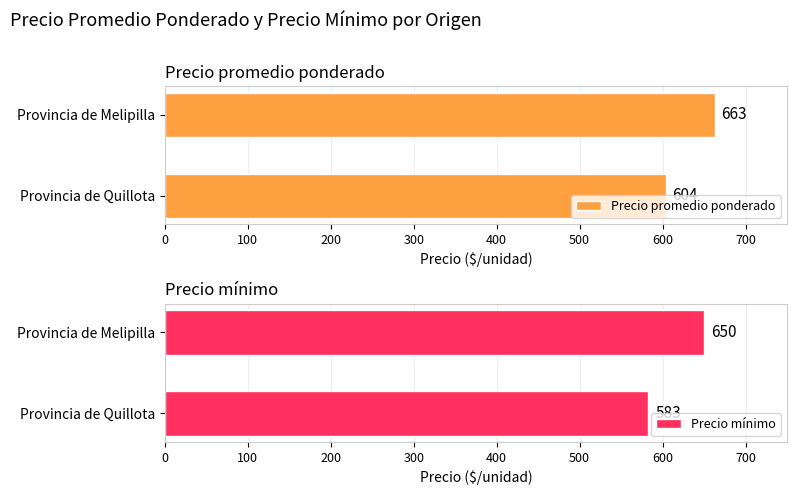

Which category has the highest value in the Precio promedio ponderado series?

Provincia de Melipilla